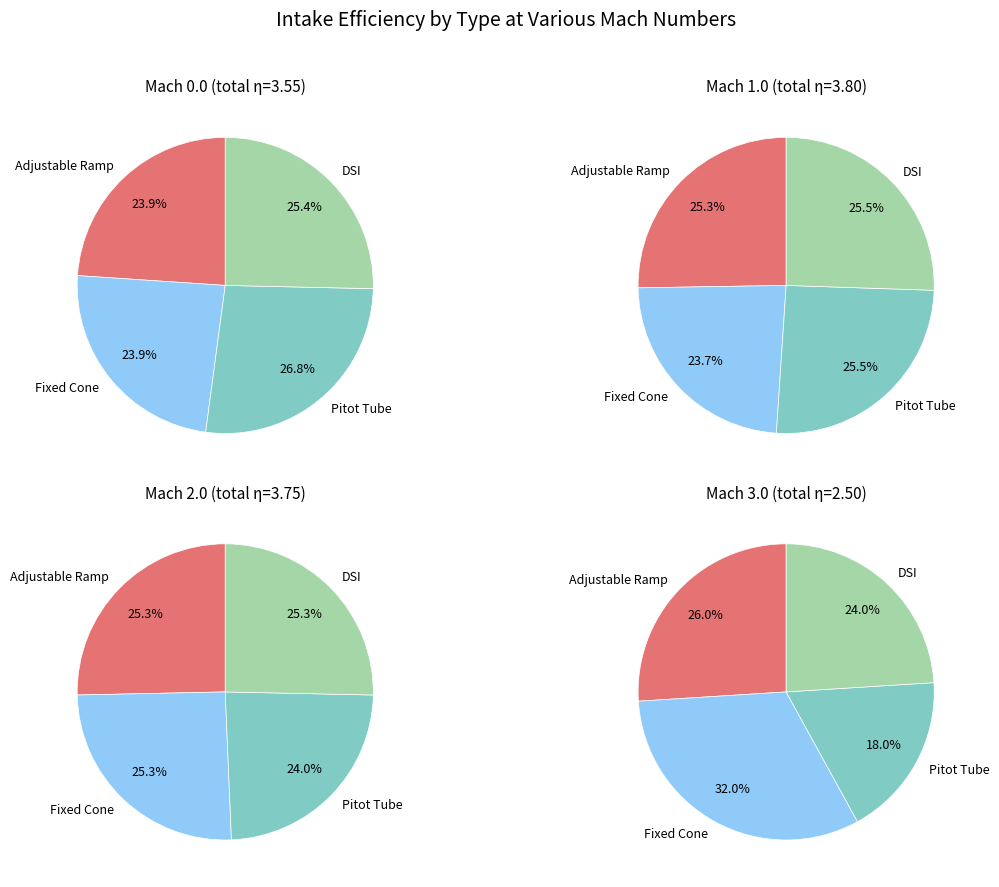

Which series has the largest range (max minus min)?

Pitot Tube